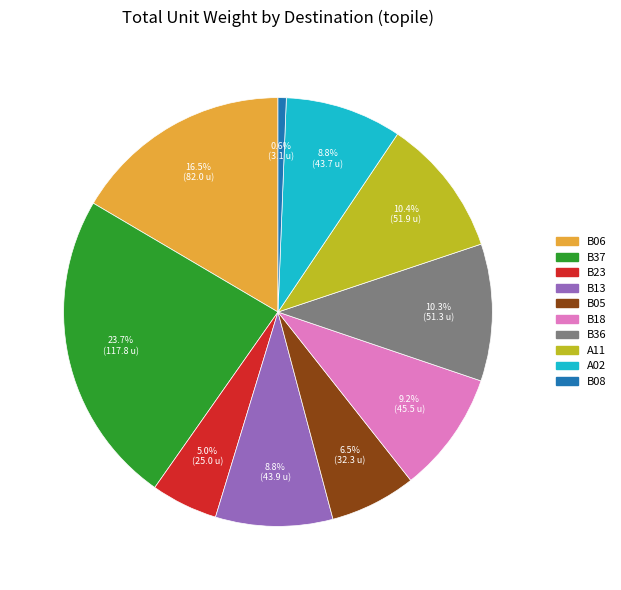

Do B05 and B13 together represent more than half of the pie?

No